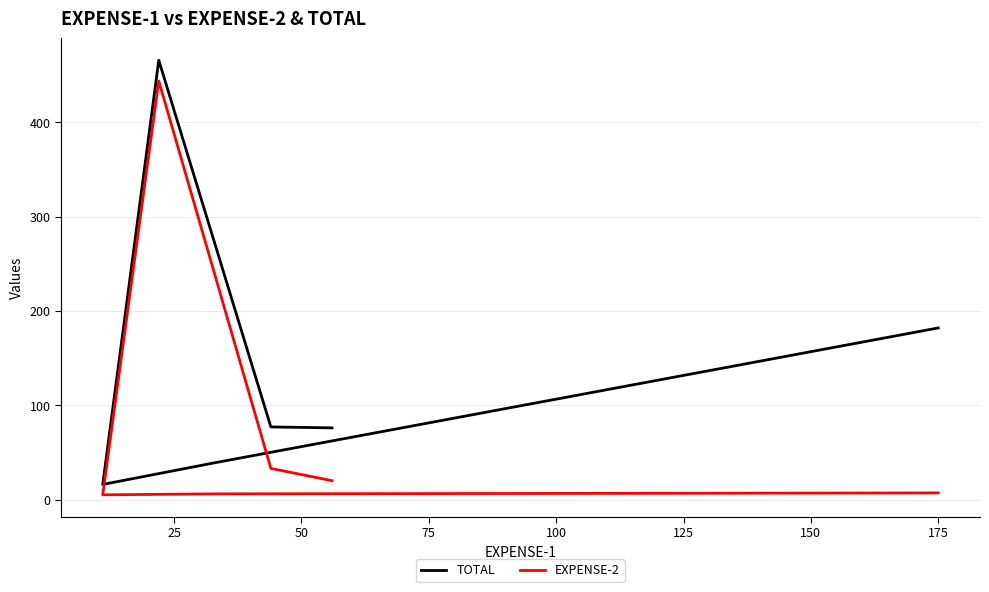

Is it true that TOTAL equals 283 at 175?

False